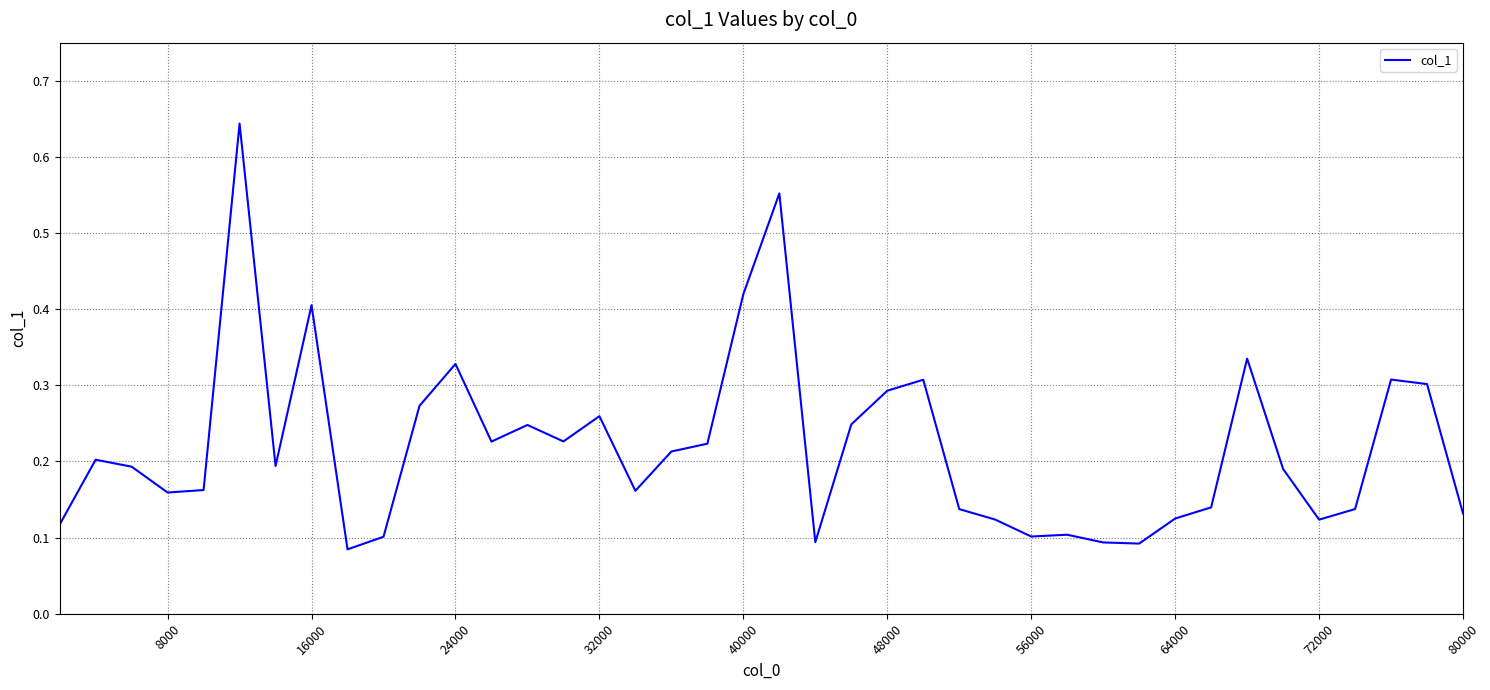

Does the chart have visible grid lines?

Yes